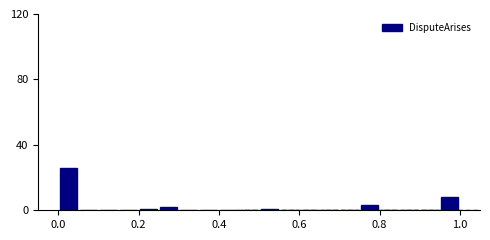

Read against the x-axis, roughly where is the centre of the tallest bar?

0.02